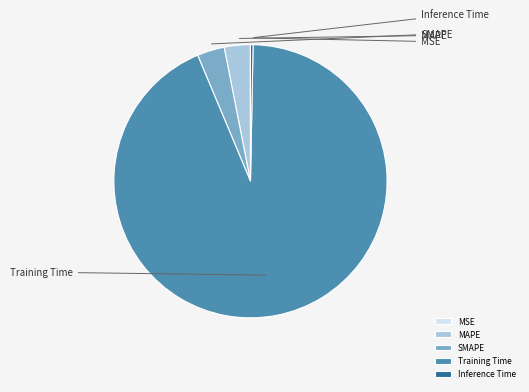

Between MSE and Training Time, which is larger?

Training Time